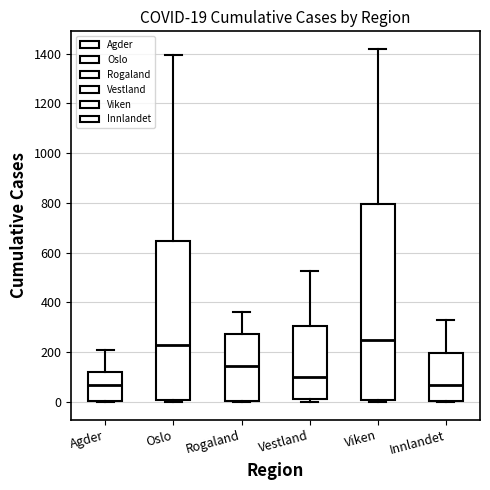

Comparing the boxes themselves (not the whiskers), which one is the tallest?

Viken